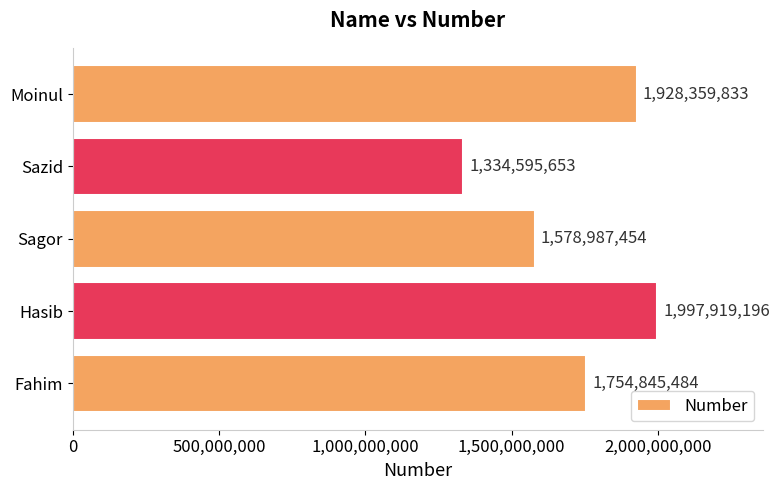

What is the sum of all values?

8594707620